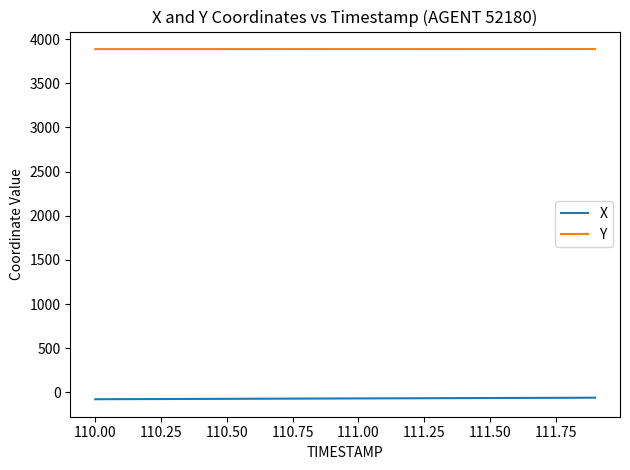

List the series in order of their peak value, highest first.

Y, X